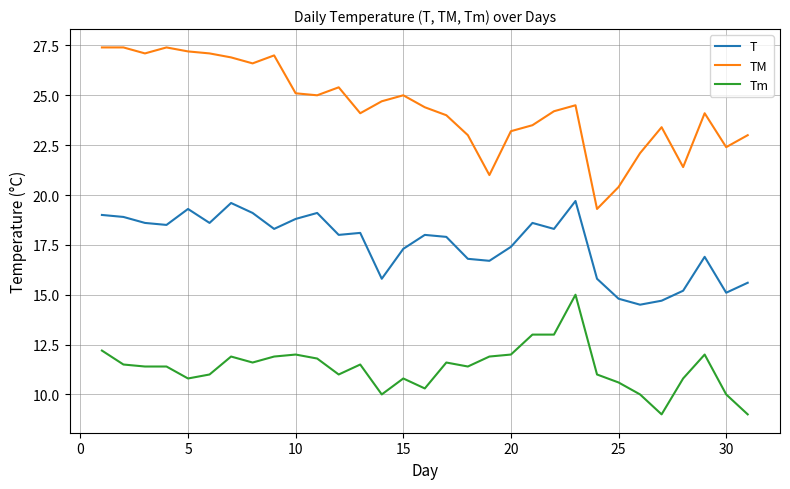

What is the lowest value of the TM series?

19.3